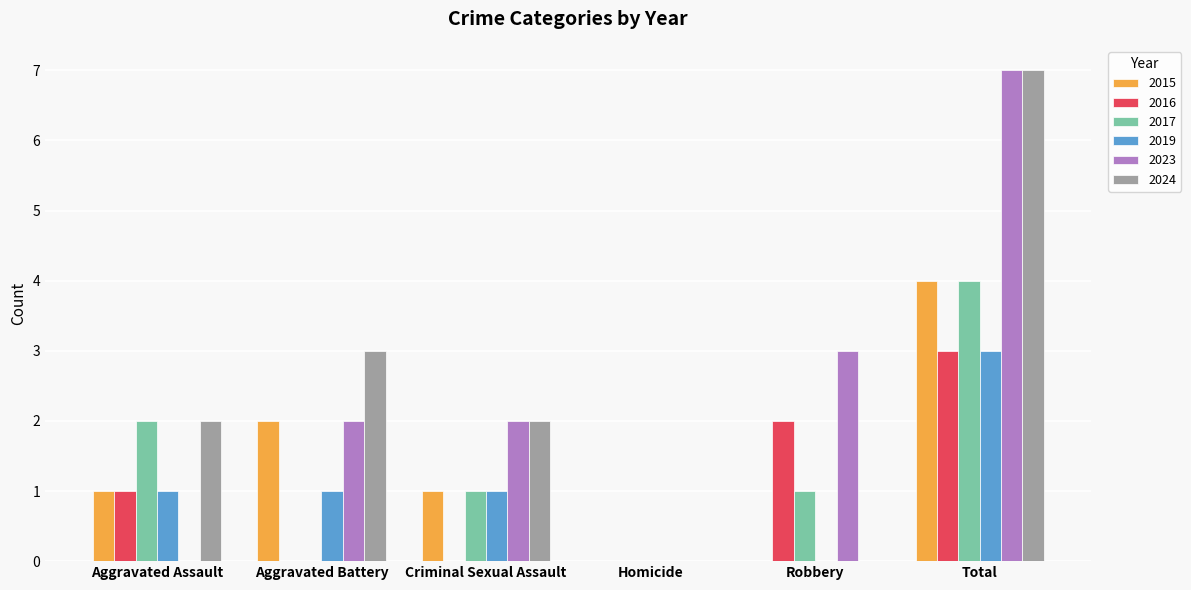

Reading left to right, list all the values displayed in this chart.

2015: Aggravated Assault=1	Aggravated Battery=2	Criminal Sexual Assault=1	Homicide=0	Robbery=0	Total=4
2016: Aggravated Assault=1	Aggravated Battery=0	Criminal Sexual Assault=0	Homicide=0	Robbery=2	Total=3
2017: Aggravated Assault=2	Aggravated Battery=0	Criminal Sexual Assault=1	Homicide=0	Robbery=1	Total=4
2019: Aggravated Assault=1	Aggravated Battery=1	Criminal Sexual Assault=1	Homicide=0	Robbery=0	Total=3
2023: Aggravated Assault=0	Aggravated Battery=2	Criminal Sexual Assault=2	Homicide=0	Robbery=3	Total=7
2024: Aggravated Assault=2	Aggravated Battery=3	Criminal Sexual Assault=2	Homicide=0	Robbery=0	Total=7